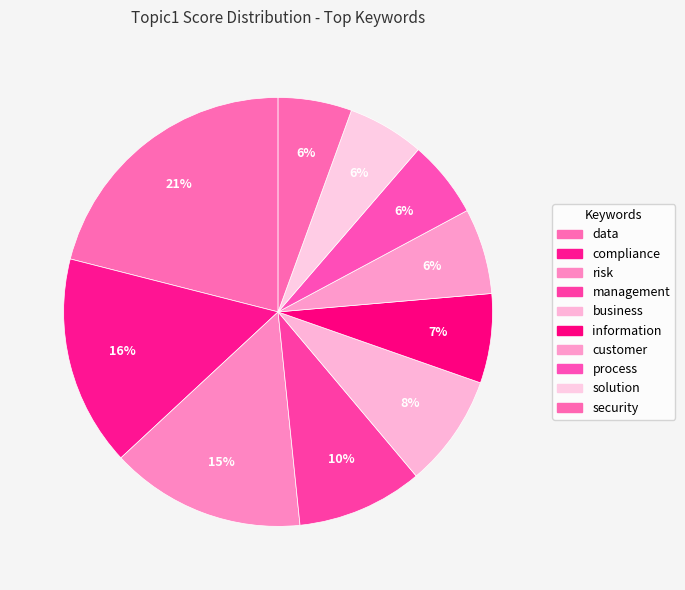

Rank the categories by value from highest to lowest.

data, compliance, risk, management, business, information, customer, process, solution, security